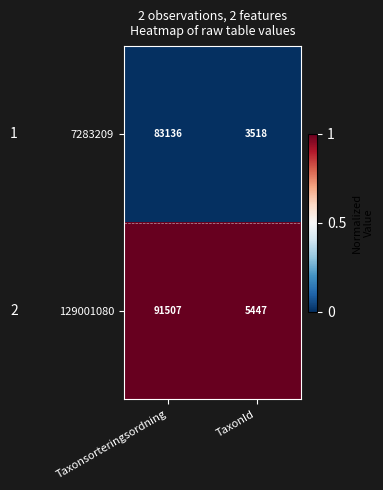

List the series in order of their overall mean, highest first.

129001080, 7283209